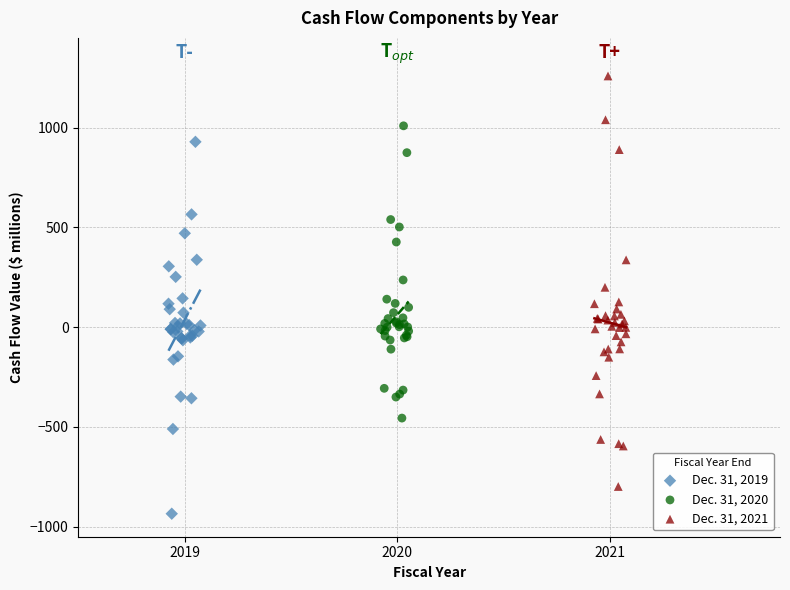

Which series reaches the maximum Y coordinate?

Dec. 31, 2021